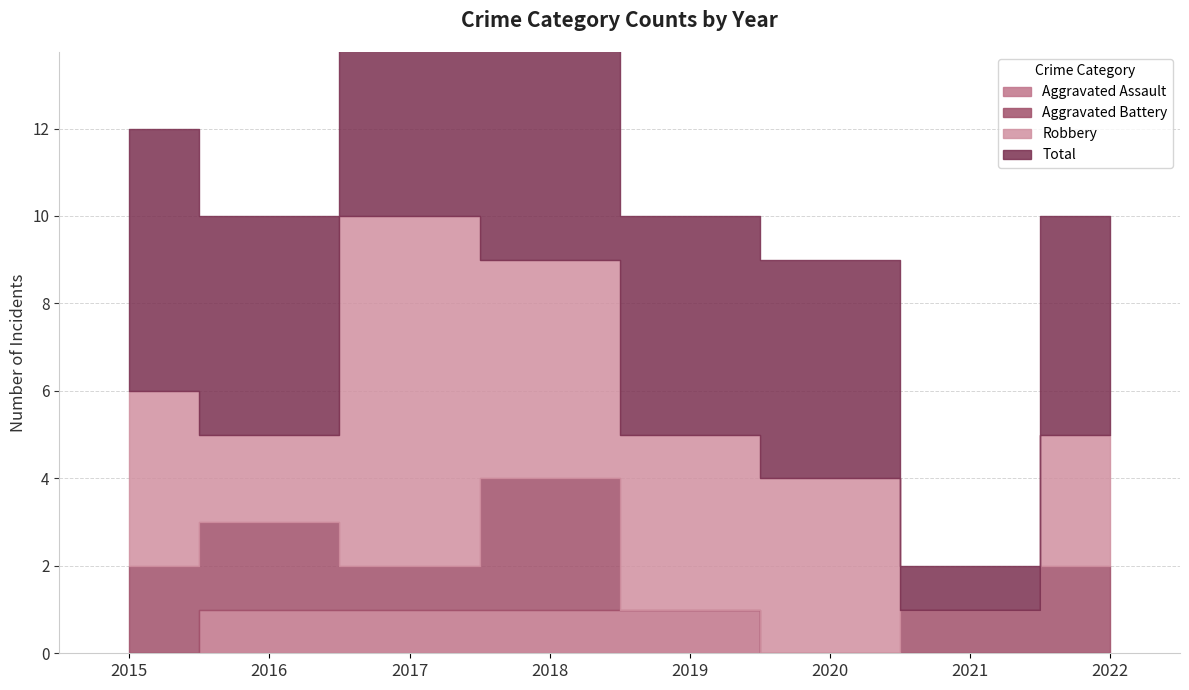

Reading left to right, what are all the values shown in this chart?

Aggravated Assault: 2015=0	2016=1	2017=1	2018=1	2019=1	2020=0	2021=0	2022=0
Aggravated Battery: 2015=2	2016=2	2017=1	2018=3	2019=0	2020=0	2021=1	2022=2
Robbery: 2015=4	2016=2	2017=8	2018=5	2019=4	2020=4	2021=0	2022=3
Total: 2015=6	2016=5	2017=11	2018=9	2019=5	2020=5	2021=1	2022=5